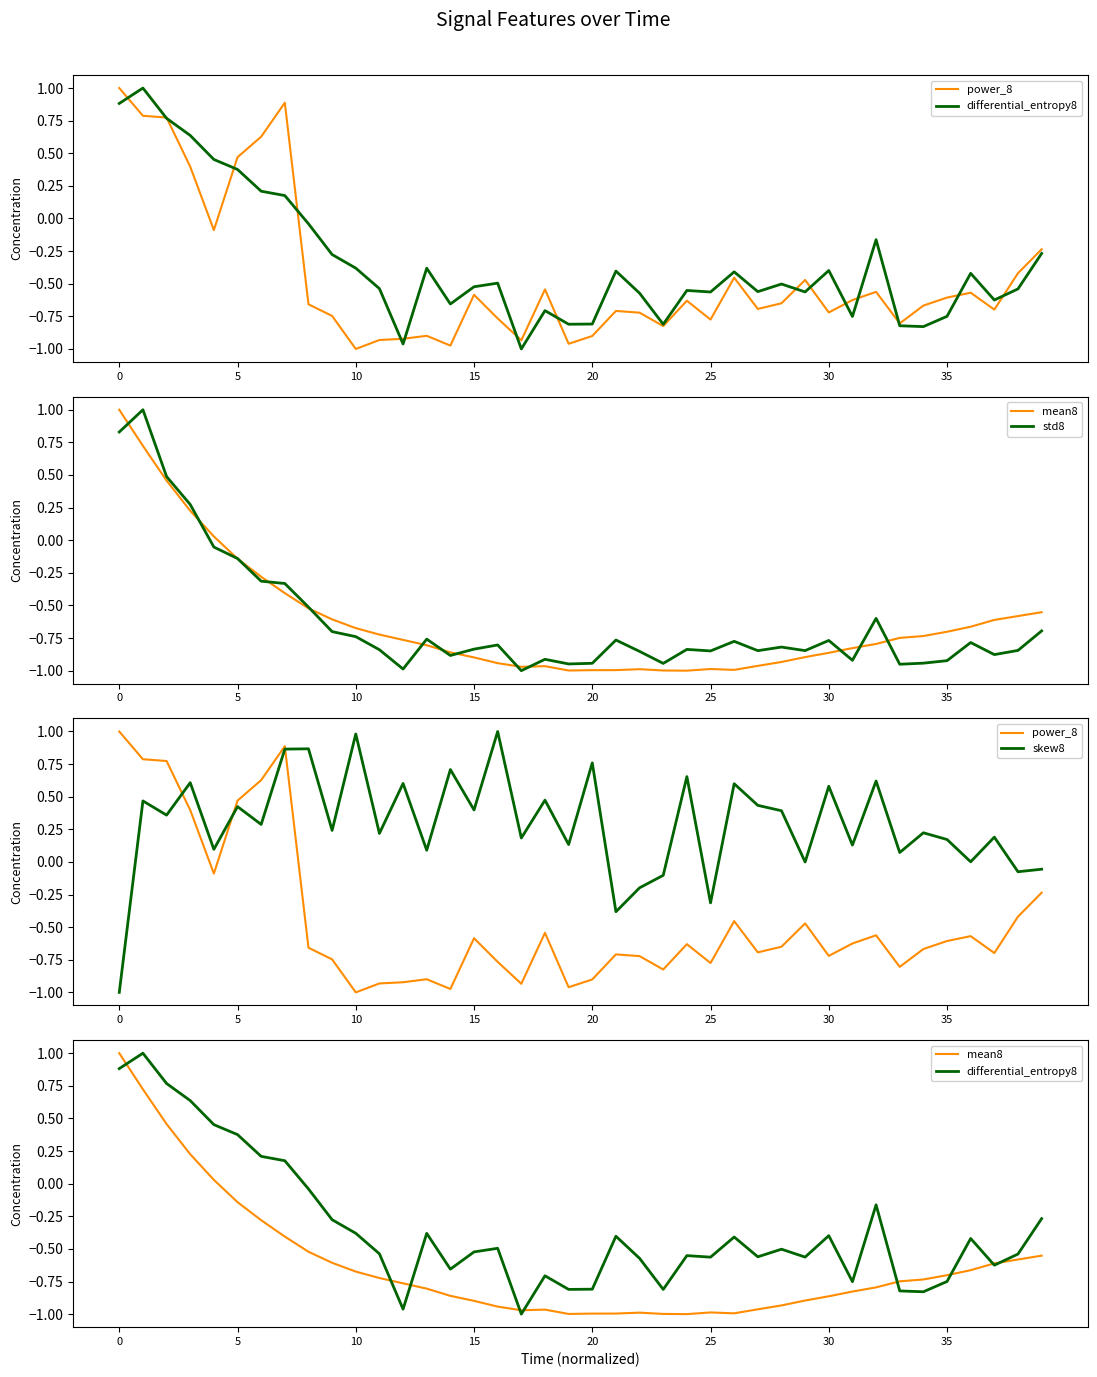

What is the value of the differential_entropy8 point at the 40th from the left?

-0.3